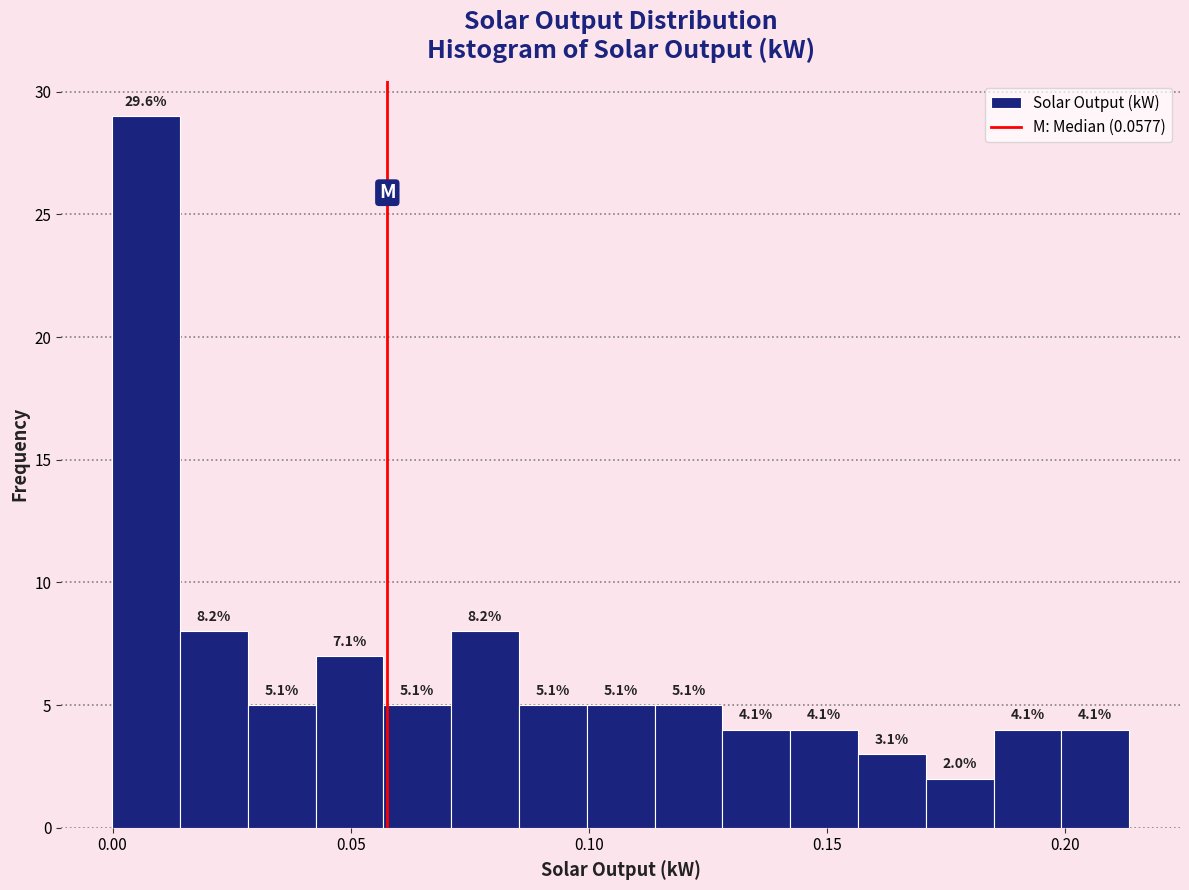

Read against the x-axis, roughly where is the centre of the tallest bar?

0.005